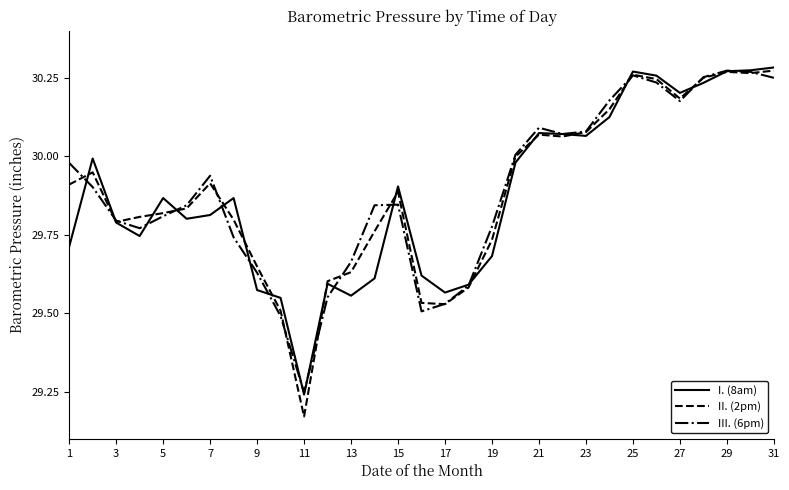

Which series has the largest range (max minus min)?

II. (2pm)